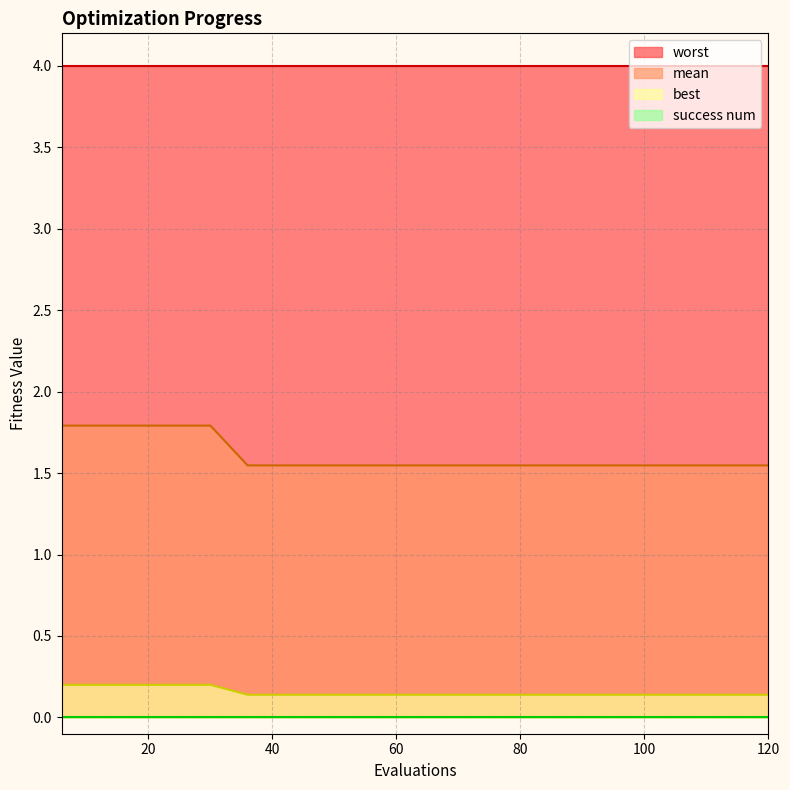

The mean series shows 2.6 at 12. True or false?

False